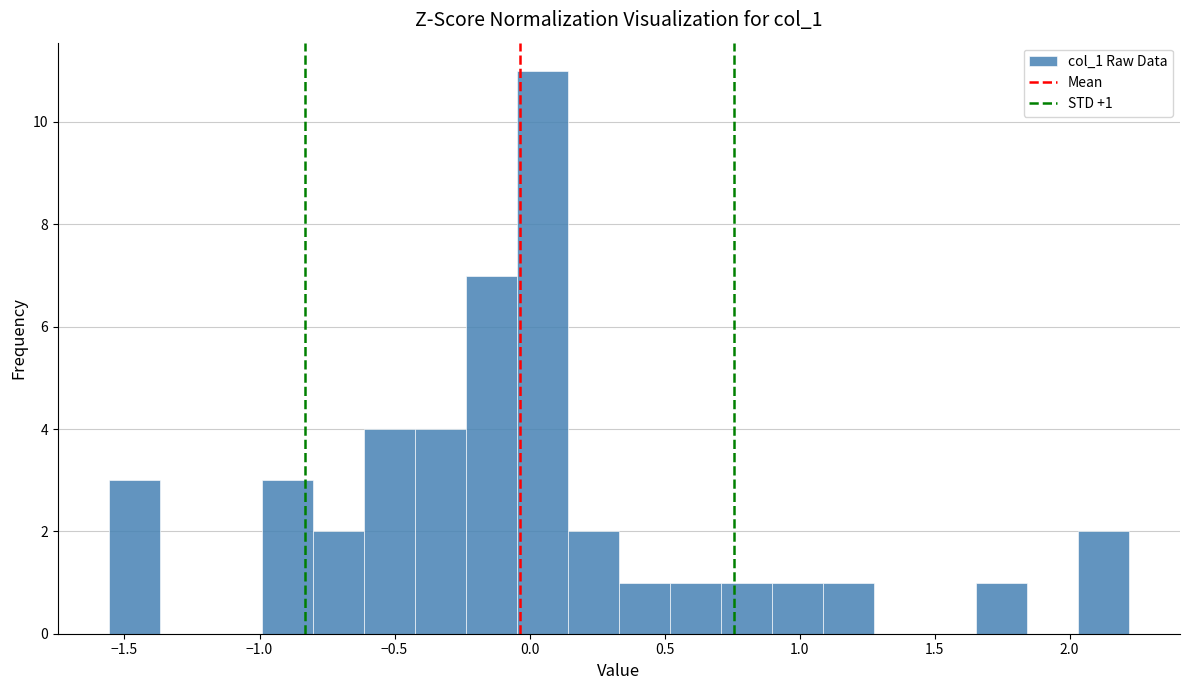

Read against the x-axis, roughly where is the centre of the tallest bar?

0.05